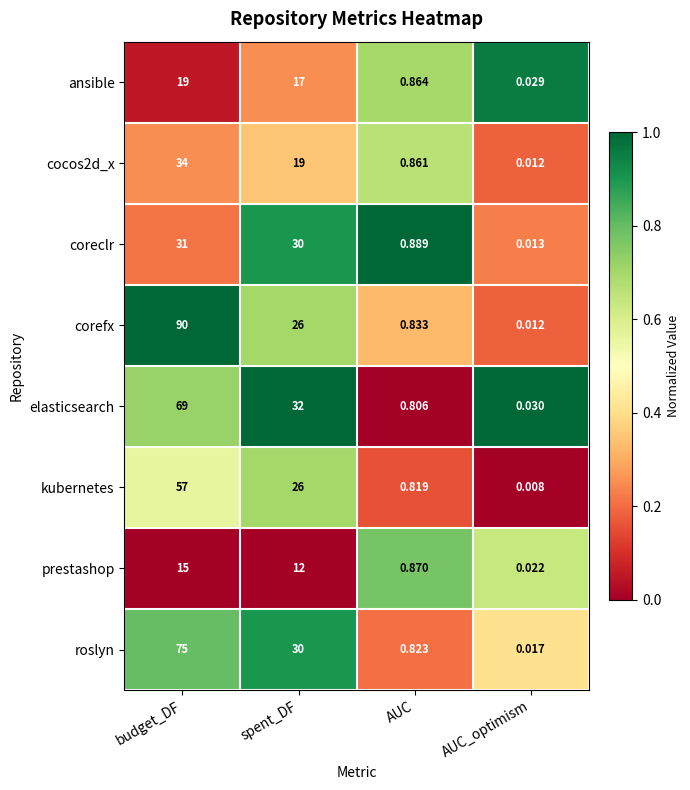

Which label corresponds to the smallest value in the chart?

AUC_optimism